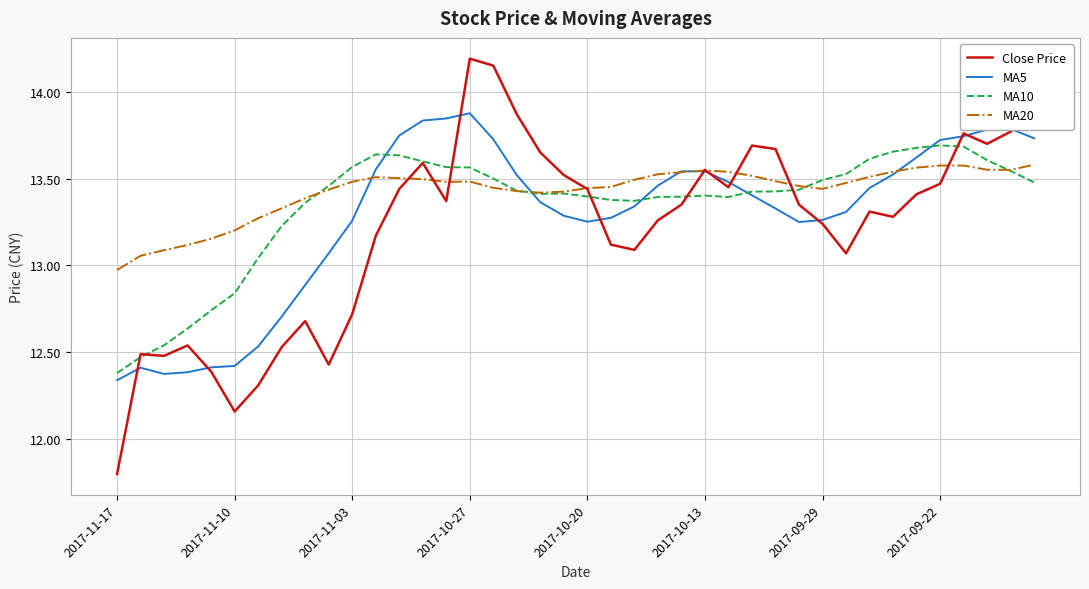

List the series in order of their peak value, highest first.

Close Price, MA5, MA10, MA20